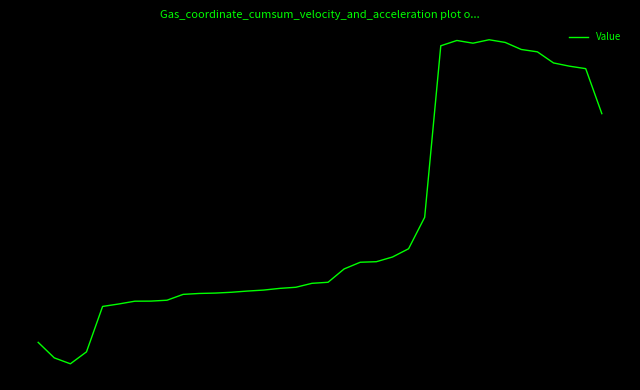

Does the chart have visible grid lines?

No